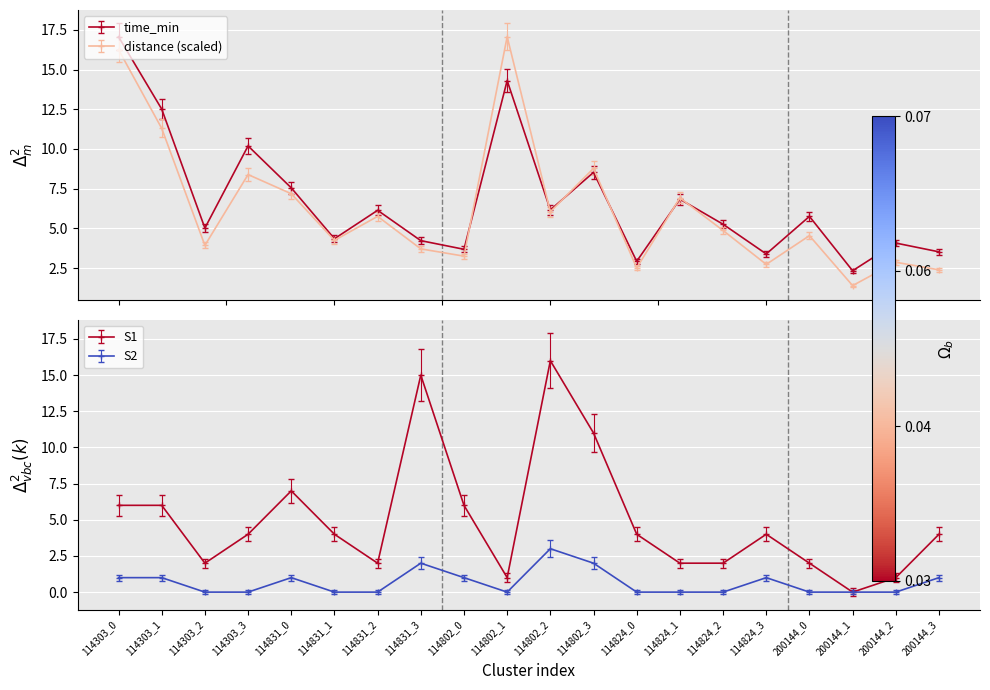

What is the difference between the second highest and minimum values in the S1 series?

15.0